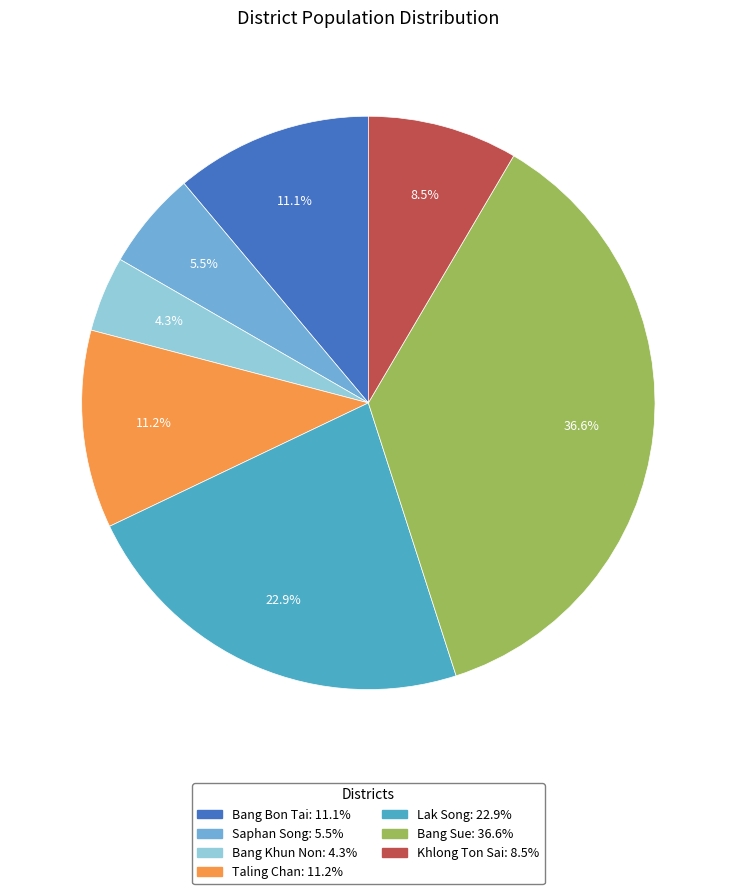

Which slice is the largest?

Bang Sue